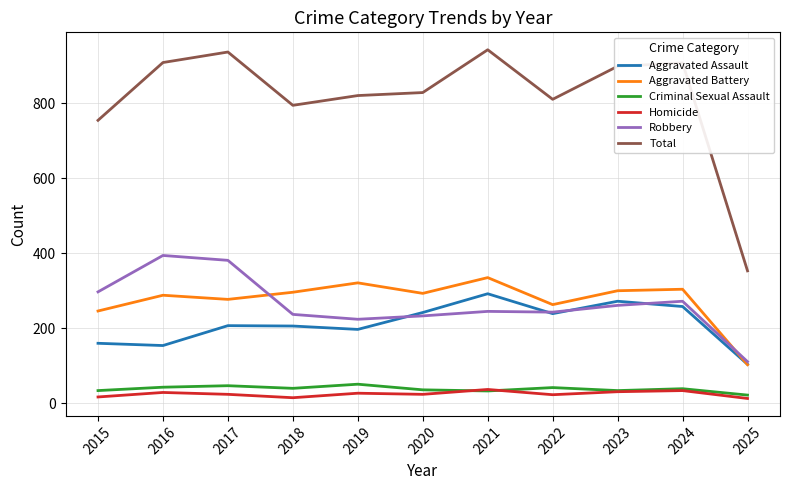

What is the lowest value of the Aggravated Assault series?

104